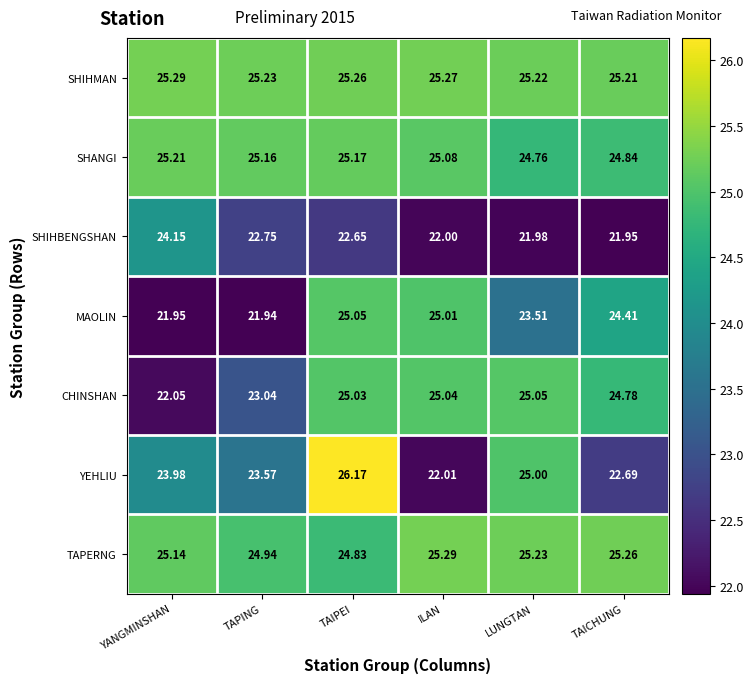

What is the difference between the highest and lowest values at TAIPEI?

3.5